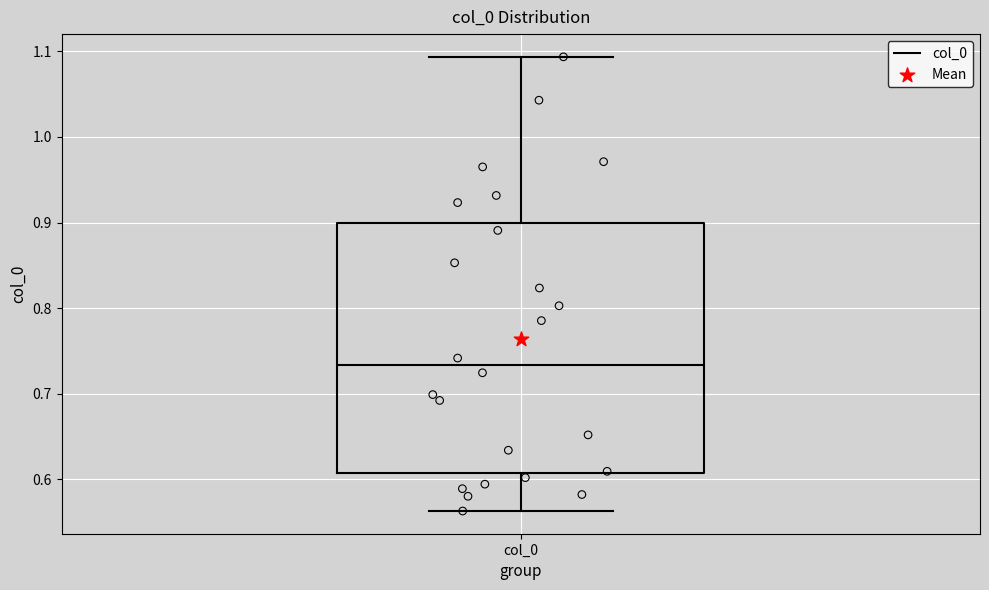

Read this box plot against the y-axis: the position of the median line, the range covered by the box, and the ends of both whiskers. The values are not printed on the chart, so give them approximately, as read against the axis.

median 0.73, box 0.61 to 0.90, whiskers 0.56 to 1.09